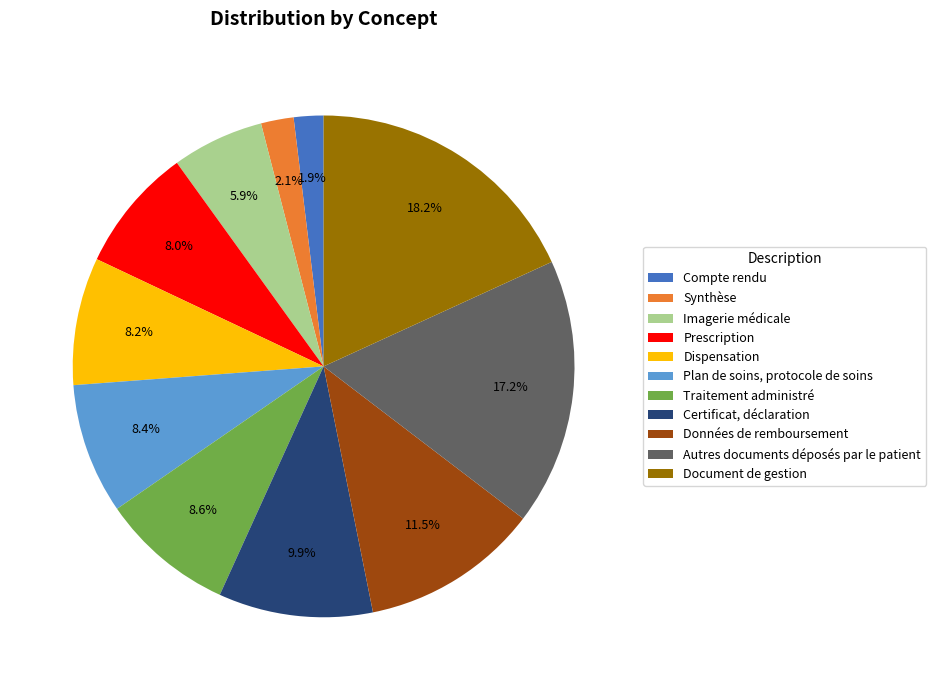

To the nearest percent, what is the difference between the largest and smallest slice percentages?

16%